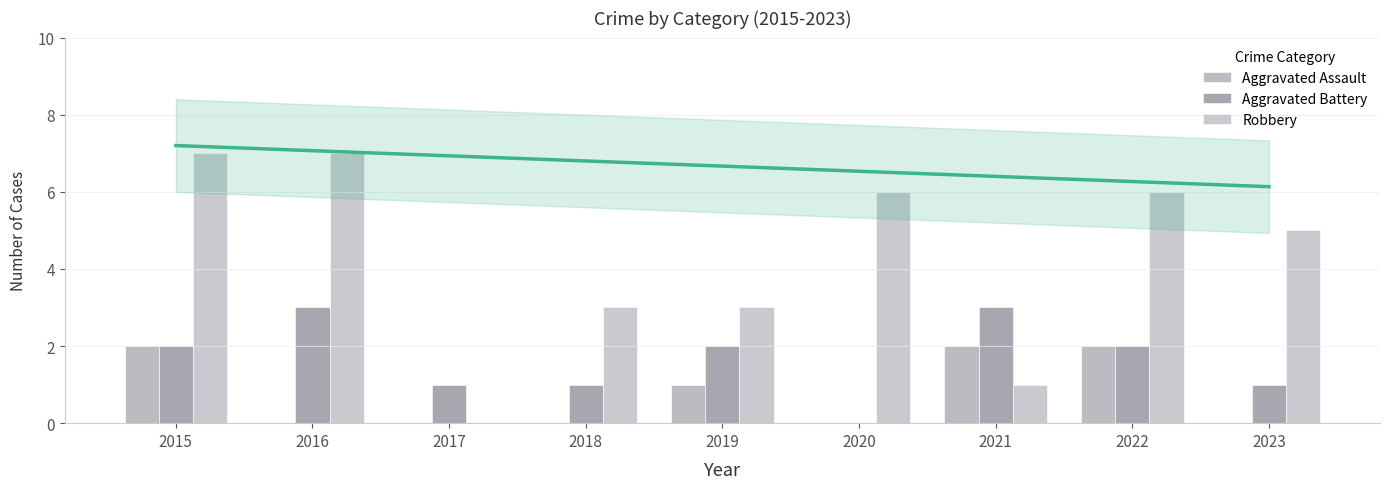

Where does the Robbery series first go above 5?

2015